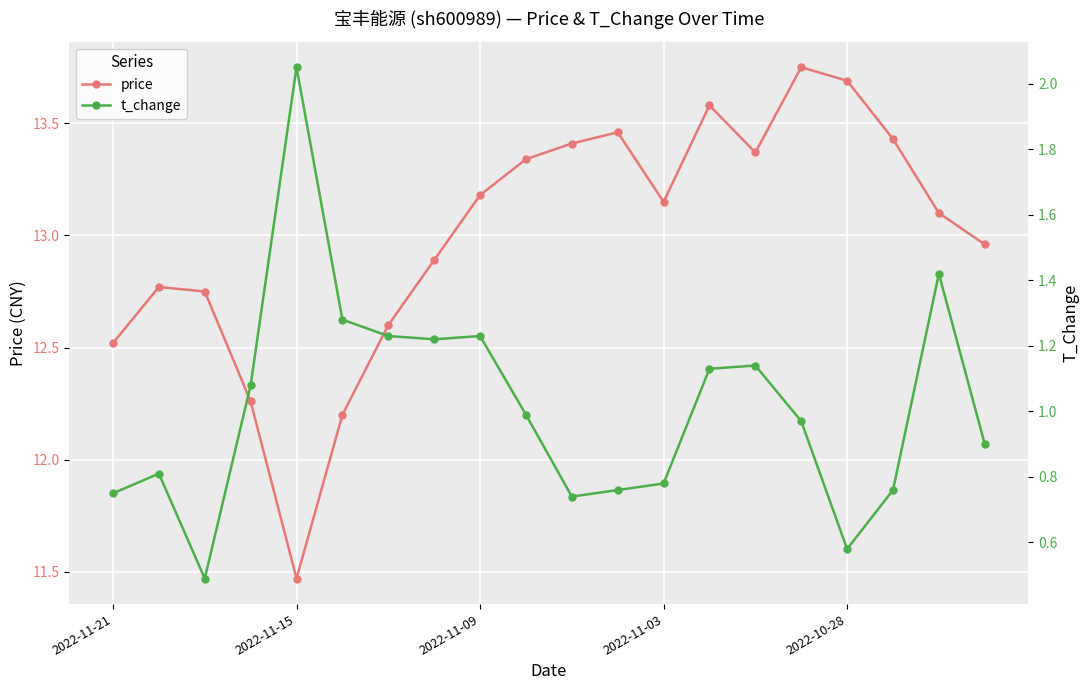

What is the value of the price point at the 18th from the left?

13.4